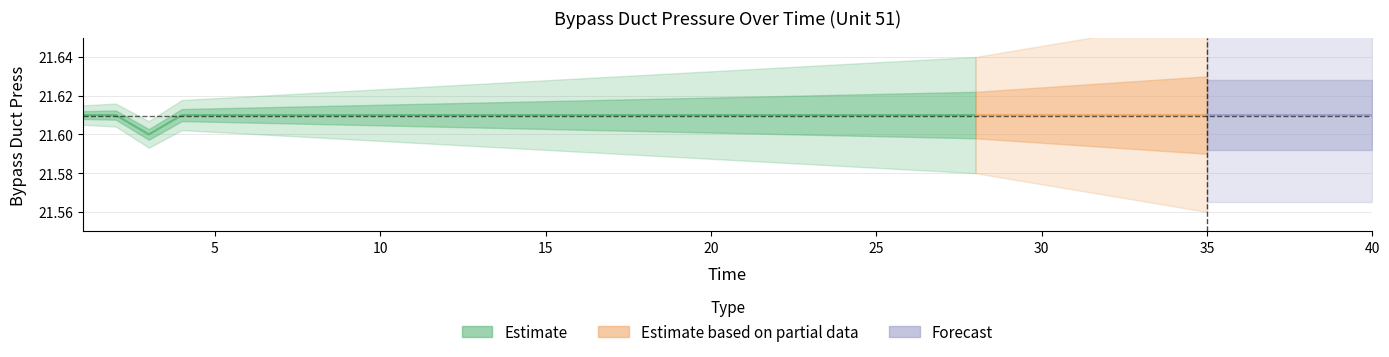

What is the average value of the Bypass Duct Press series?

21.6